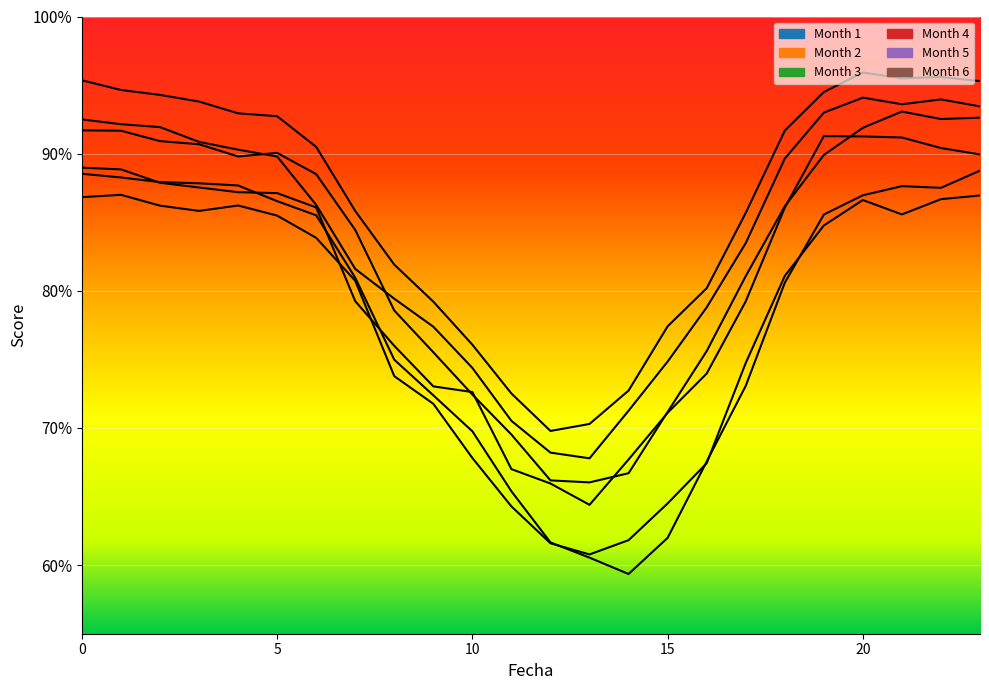

What is the greatest value displayed?

95.9